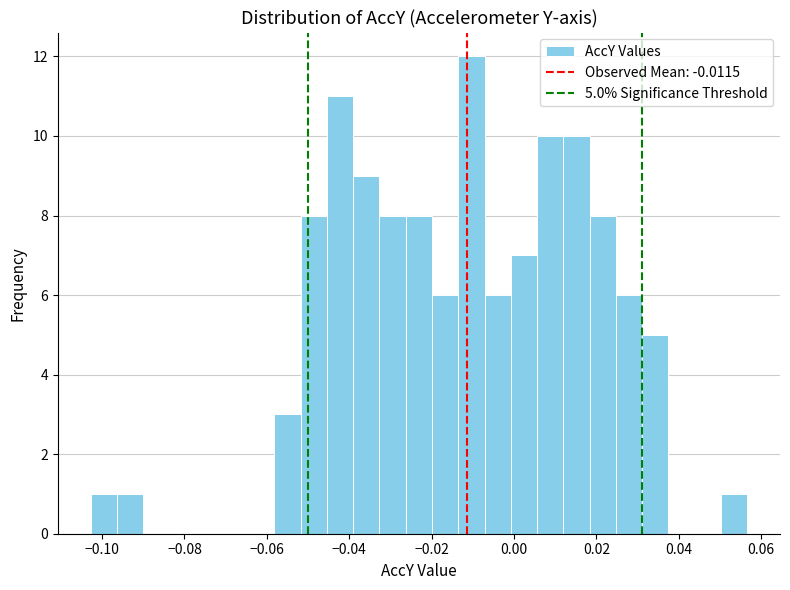

Read against the x-axis, roughly where is the centre of the tallest bar?

-0.010